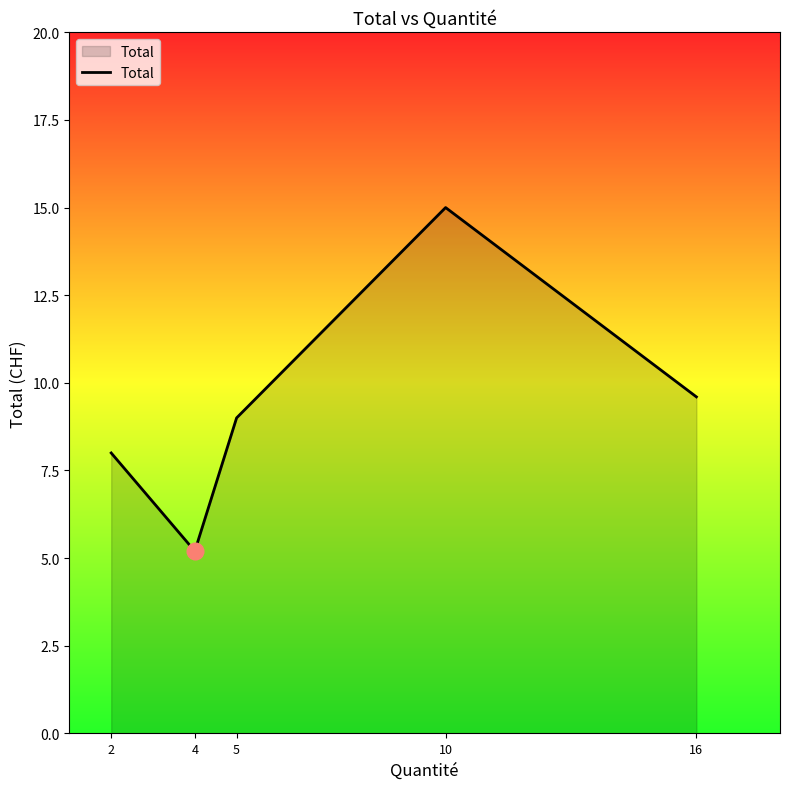

What is the ratio of the value at 5 to the value at 10?

0.6